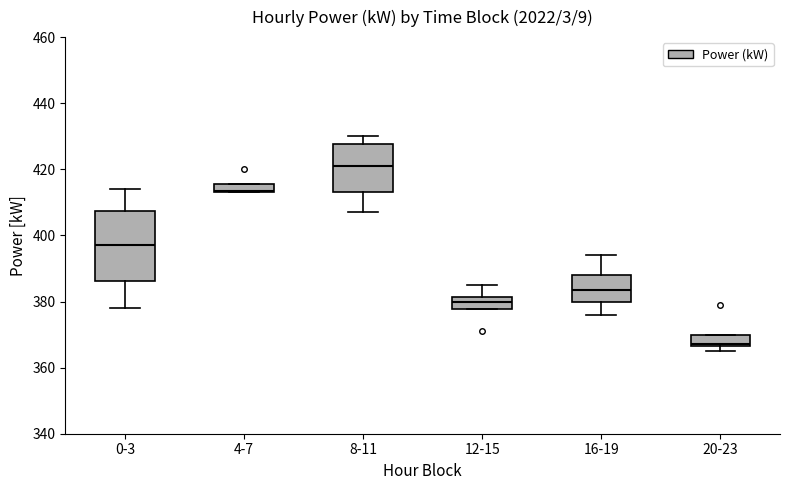

Comparing the boxes themselves (not the whiskers), which one is the tallest?

0-3